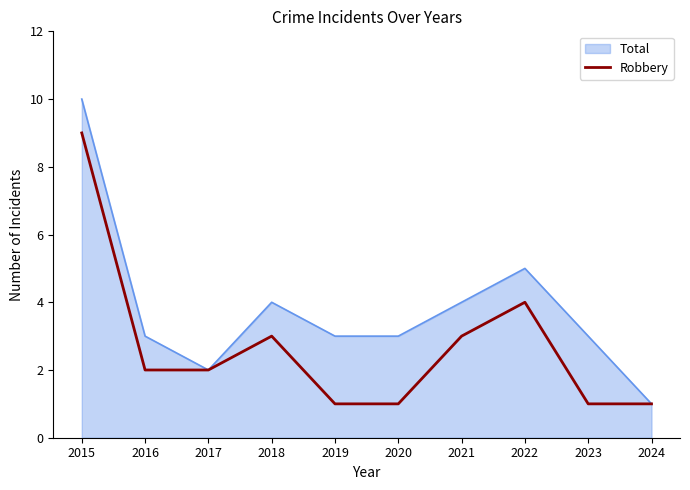

List the series in order of their peak value, highest first.

Total, Robbery